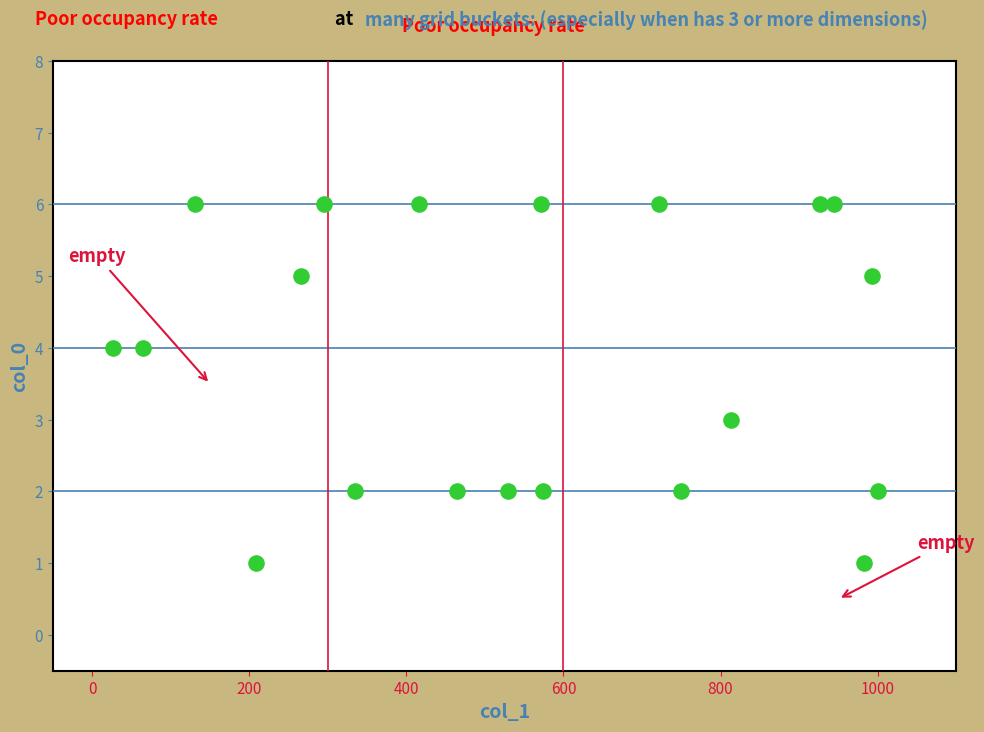

What is the range of X values (max minus min)?

974